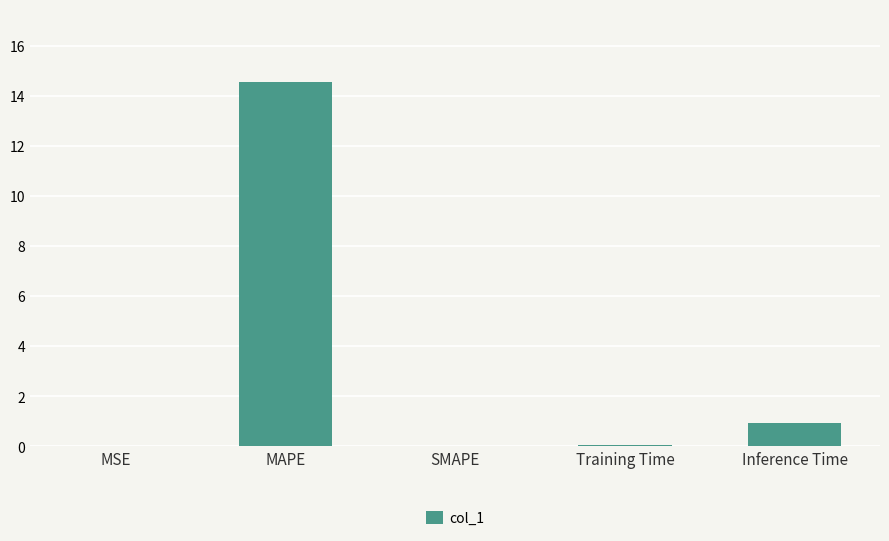

True or false: the data shows 20.1 at MAPE.

False